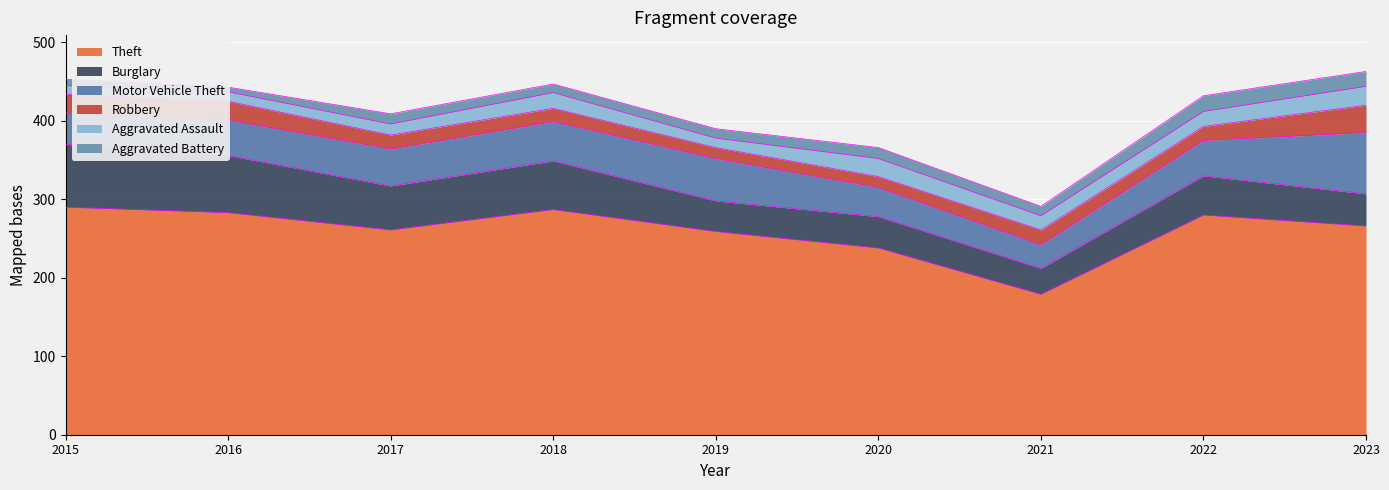

The value of Burglary at 2022 is 50. True or false?

True